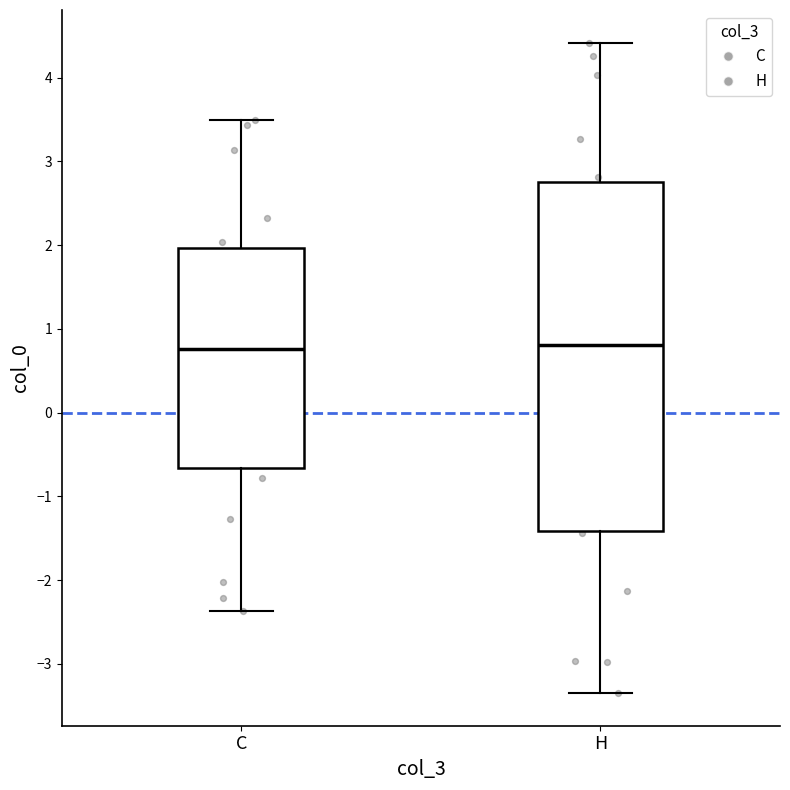

Where is the lower edge of the box for H on the y-axis? The values are not printed on the chart, so give them approximately, as read against the axis.

-1.4